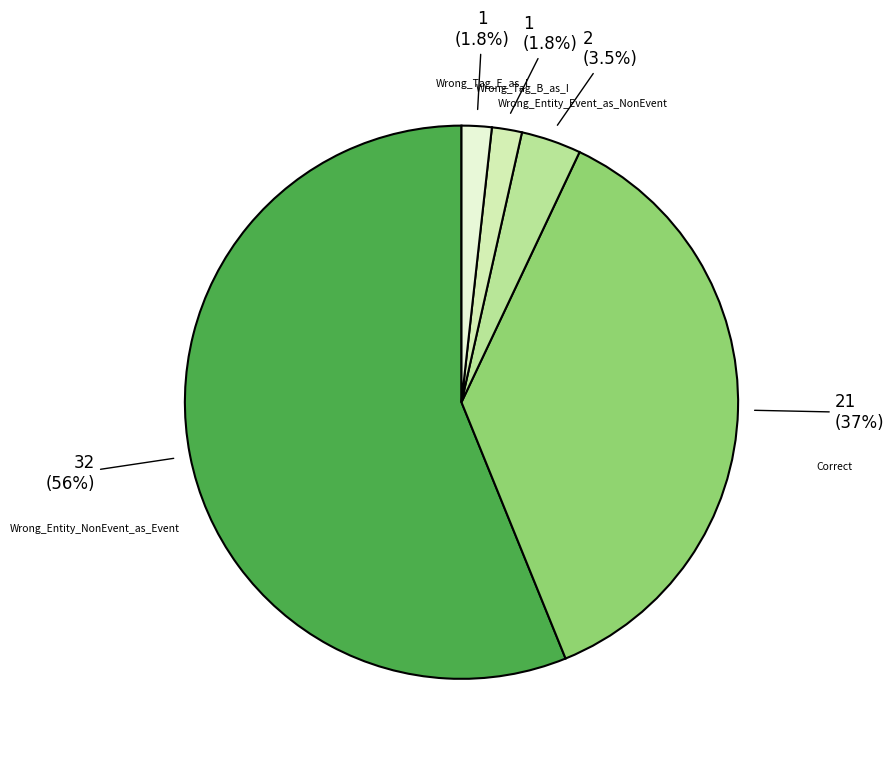

Which slice is the largest?

Wrong_Entity_NonEvent_as_Event